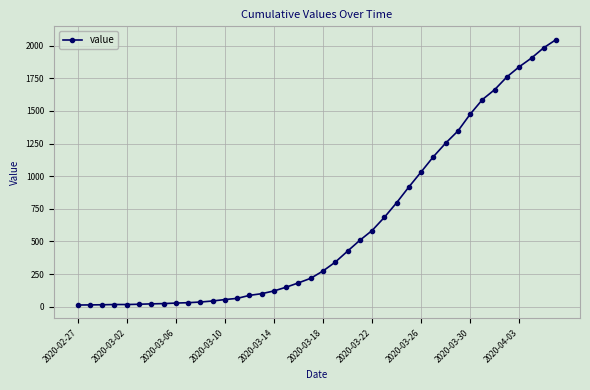

What is the difference between the maximum and minimum values?

2034